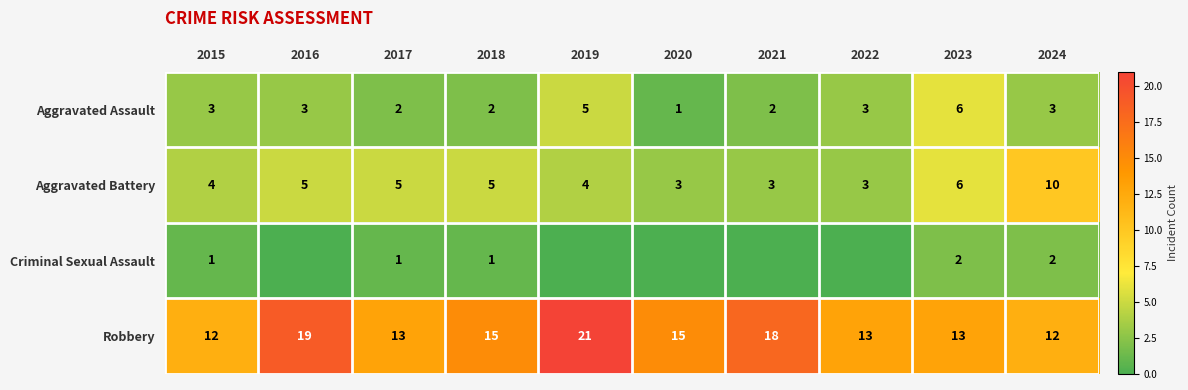

Which series changed the most between 2017 and 2018?

Robbery